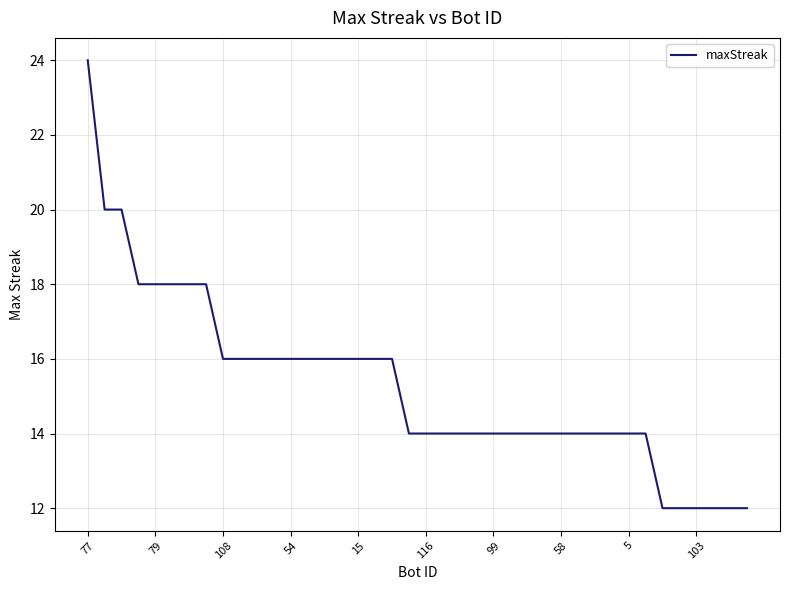

What is the smallest value displayed?

12